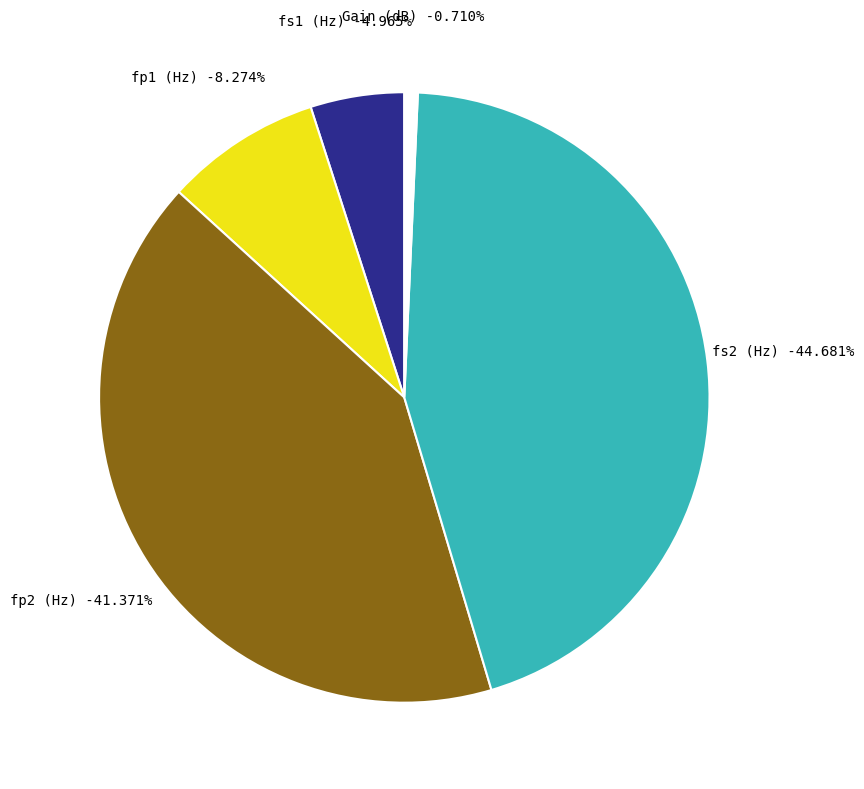

To the nearest percent, what portion does fs1 (Hz) represent?

5%